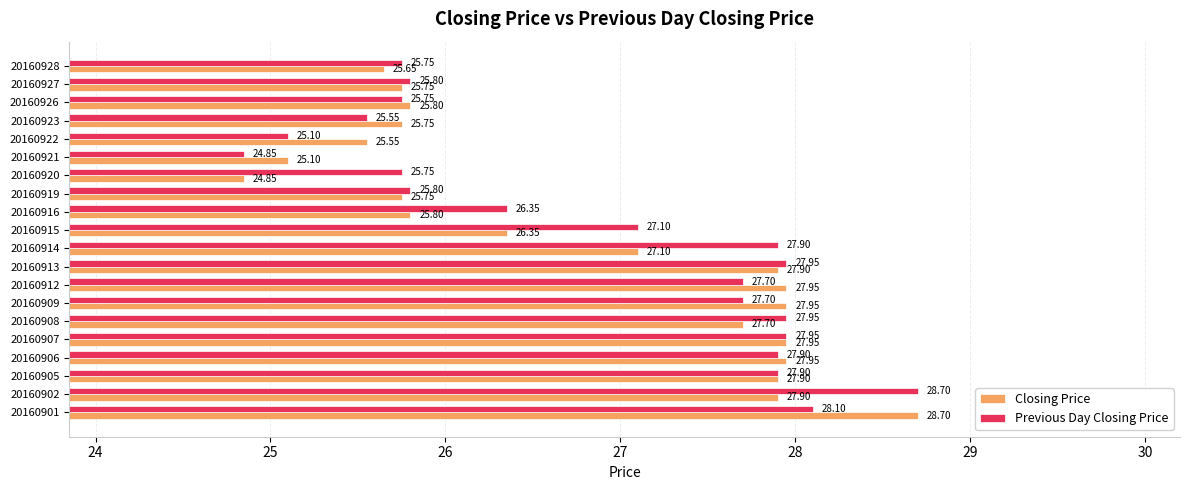

List the series in order of their overall mean, lowest first.

Closing Price, Previous Day Closing Price